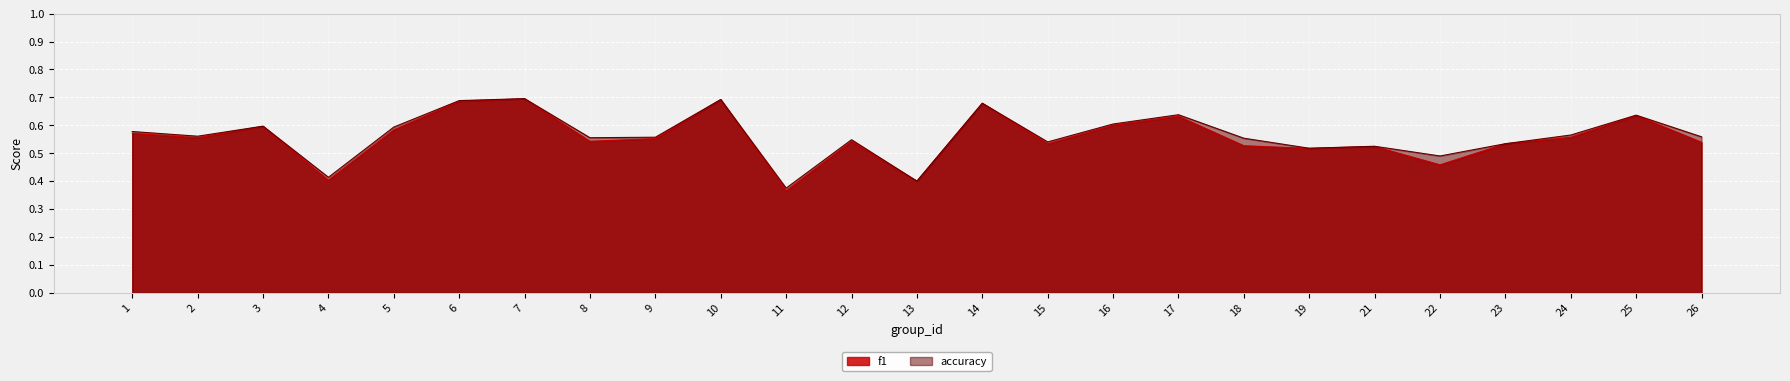

At which category does the chart reach its minimum across all series?

11